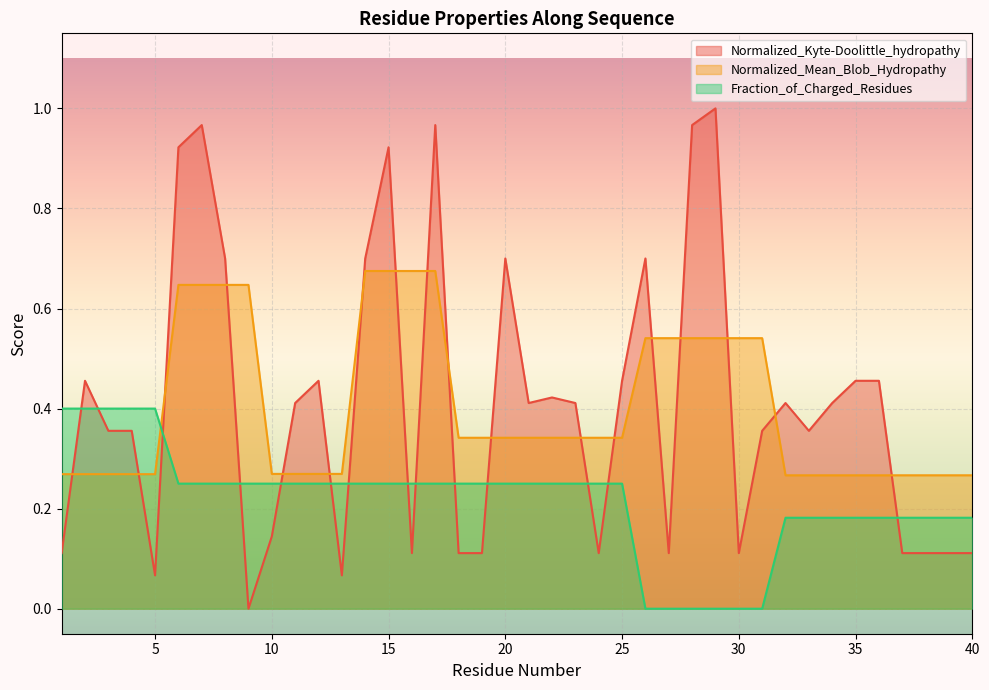

Count the Normalized_Mean_Blob_Hydropathy values in the range 0 to 1.

40